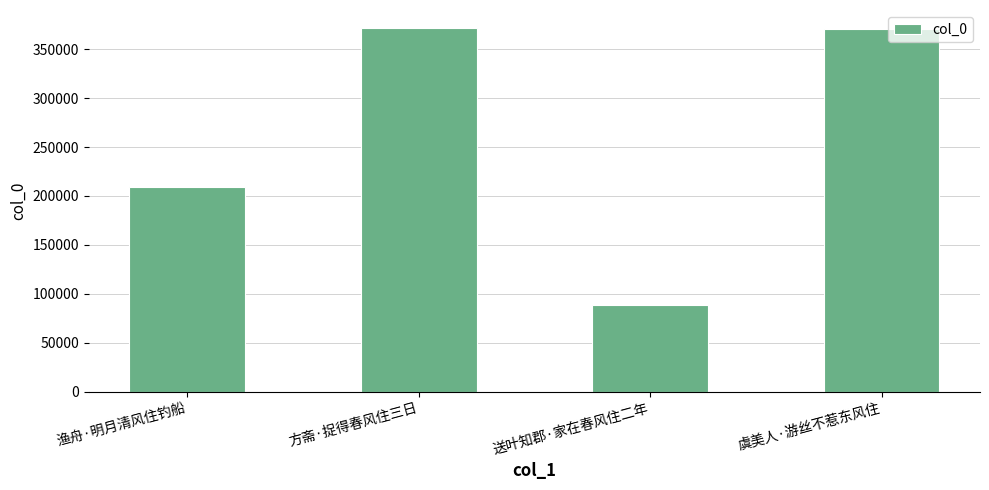

What is the smallest value displayed?

88819